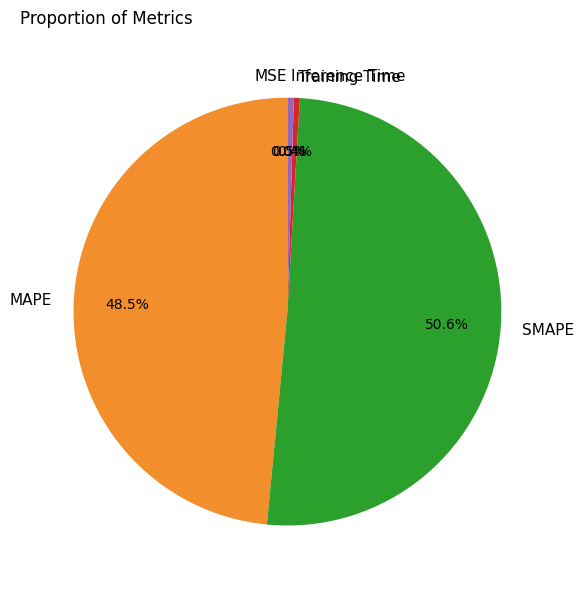

Which category has the biggest portion of the pie?

SMAPE